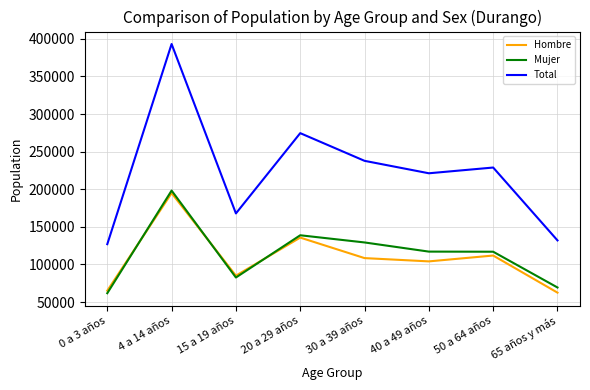

At which label does Total reach its peak?

4 a 14 años